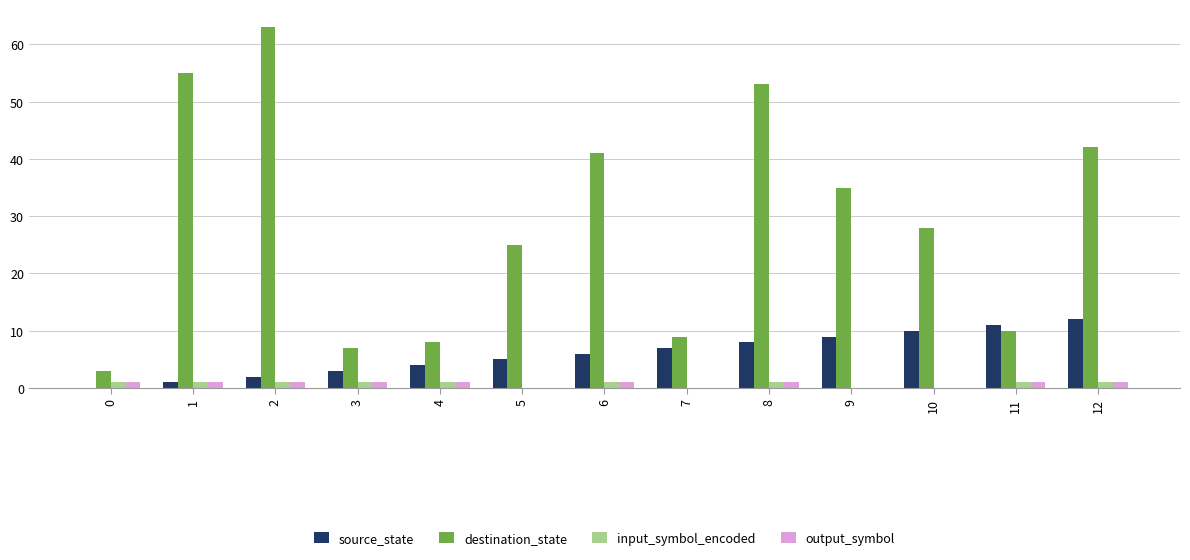

What is the greatest value displayed?

63